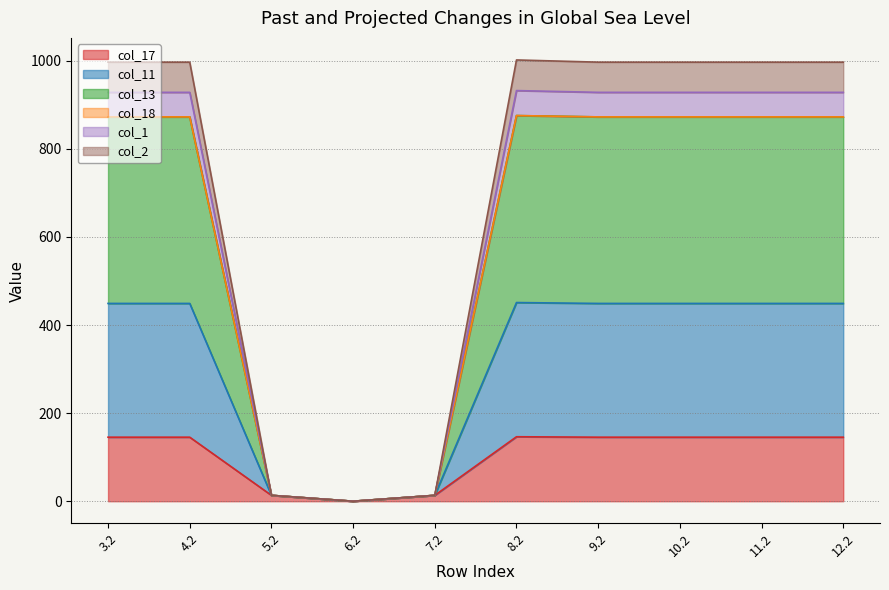

What is the total value across all series at 12.2?

996.7